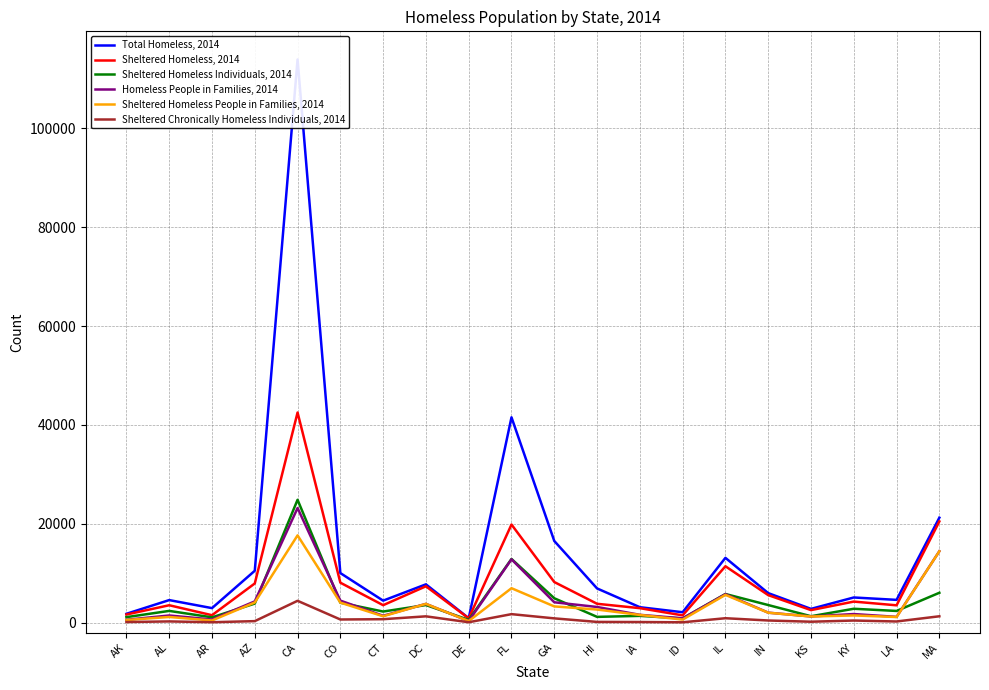

Reading left to right, transcribe all the data shown in this chart.

Total Homeless, 2014: 1784	4561	2936	10495	113952	10028	4450	7748	901	41542	16521	6918	3122	2104	13107	5971	2783	5089	4606	21237
Sheltered Homeless, 2014: 1639	3518	1503	7926	42515	8083	3531	7352	864	19851	8214	3813	2926	1468	11409	5568	2534	4258	3503	20478
Sheltered Homeless Individuals, 2014: 1109	2373	1070	3851	24857	4035	2243	3557	554	12886	4932	1164	1368	848	5793	3560	1295	2805	2364	6041
Homeless People in Families, 2014: 575	1446	633	4301	23187	4455	1381	3795	317	12812	4118	3168	1578	870	5757	2018	1250	1737	1162	14449
Sheltered Homeless People in Families, 2014: 530	1145	433	4075	17658	4048	1288	3795	310	6965	3282	2649	1558	620	5616	2008	1239	1453	1139	14437
Sheltered Chronically Homeless Individuals, 2014: 119	245	82	303	4417	635	696	1274	79	1717	862	145	121	69	891	433	184	424	232	1285